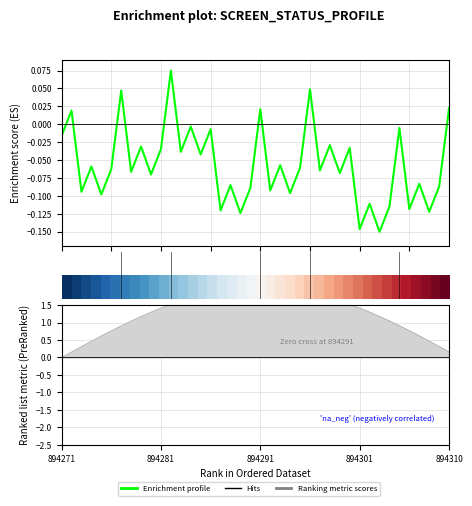

Is it true that Enrichment profile equals 0.0 at 25?

True